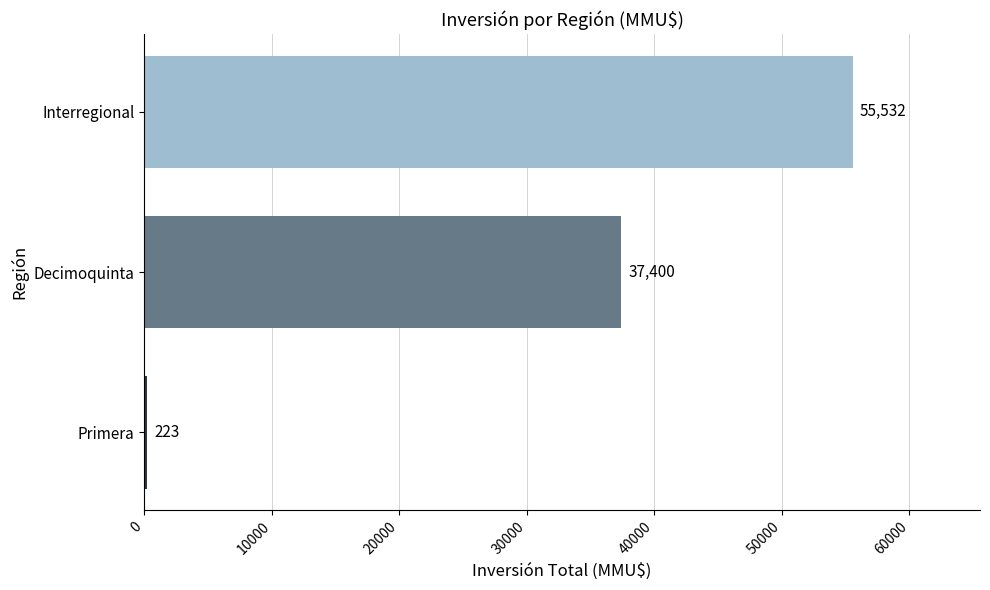

Which has a higher value, Decimoquinta or Interregional?

Interregional